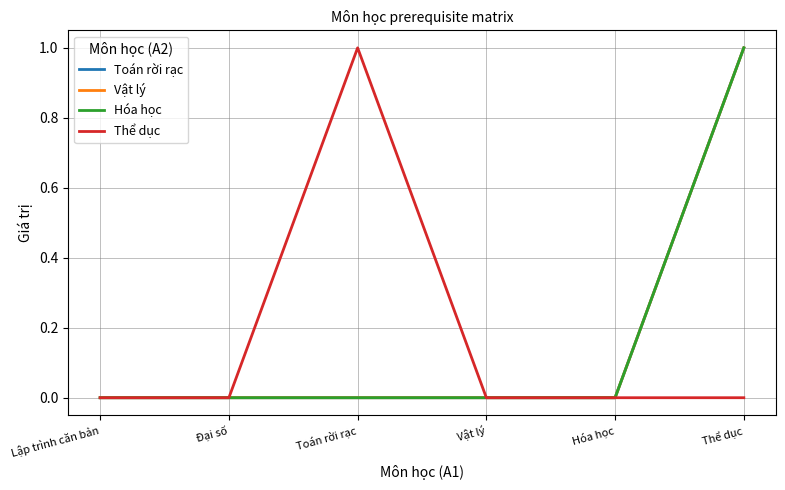

The Vật lý series shows 0 at Vật lý. True or false?

True